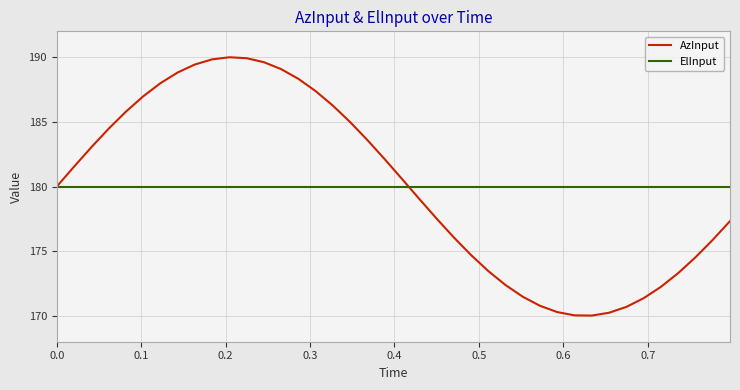

List the series in order of their peak value, highest first.

AzInput, ElInput